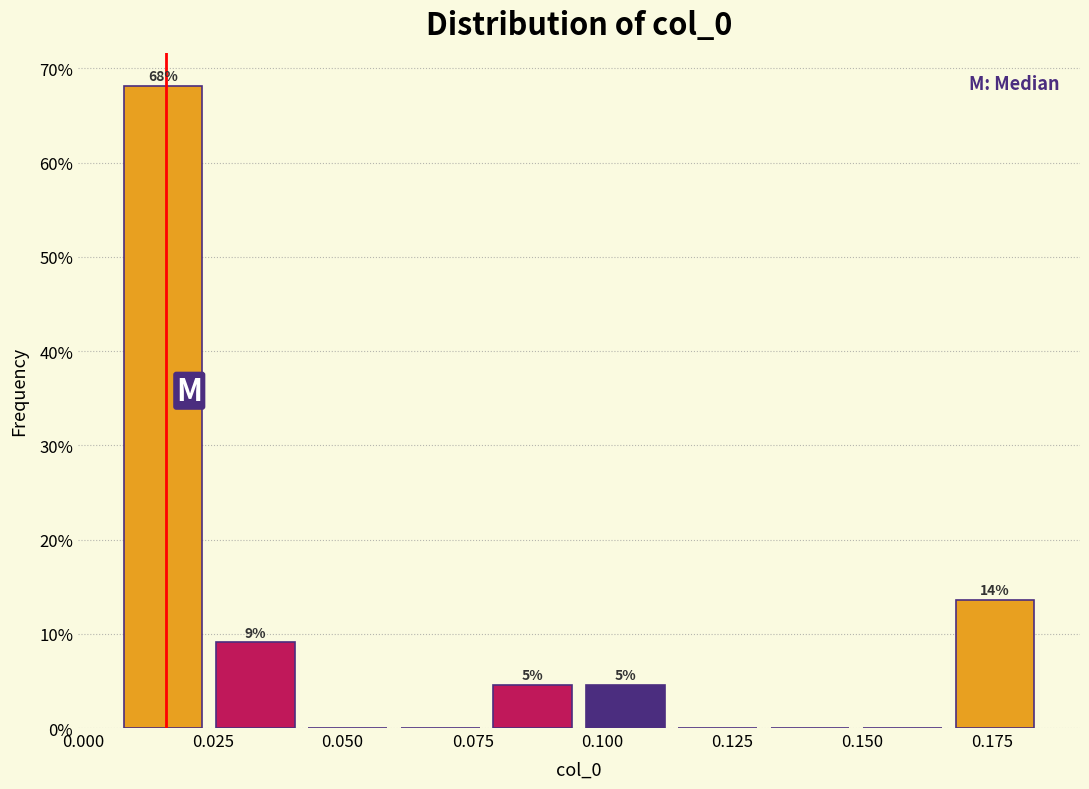

Around what value on the x-axis is the tallest bar? Give the approximate position of its centre, as read against the axis.

0.015